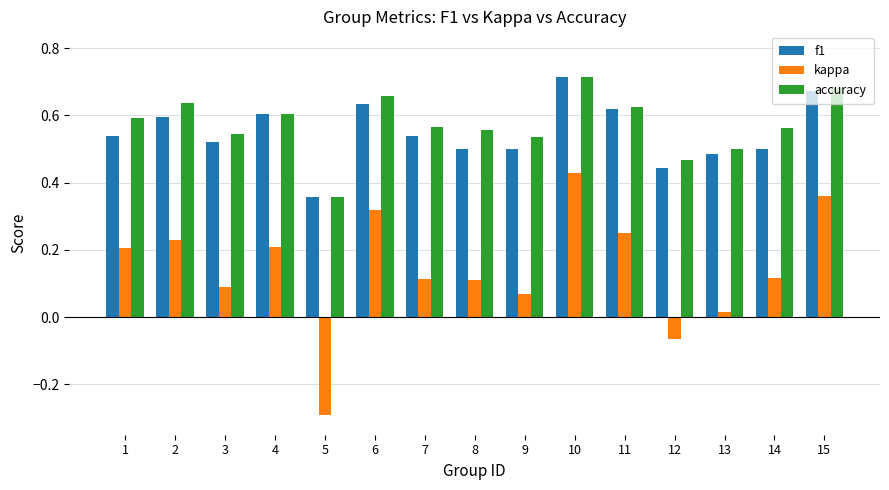

At which label is kappa closest to 0?

13